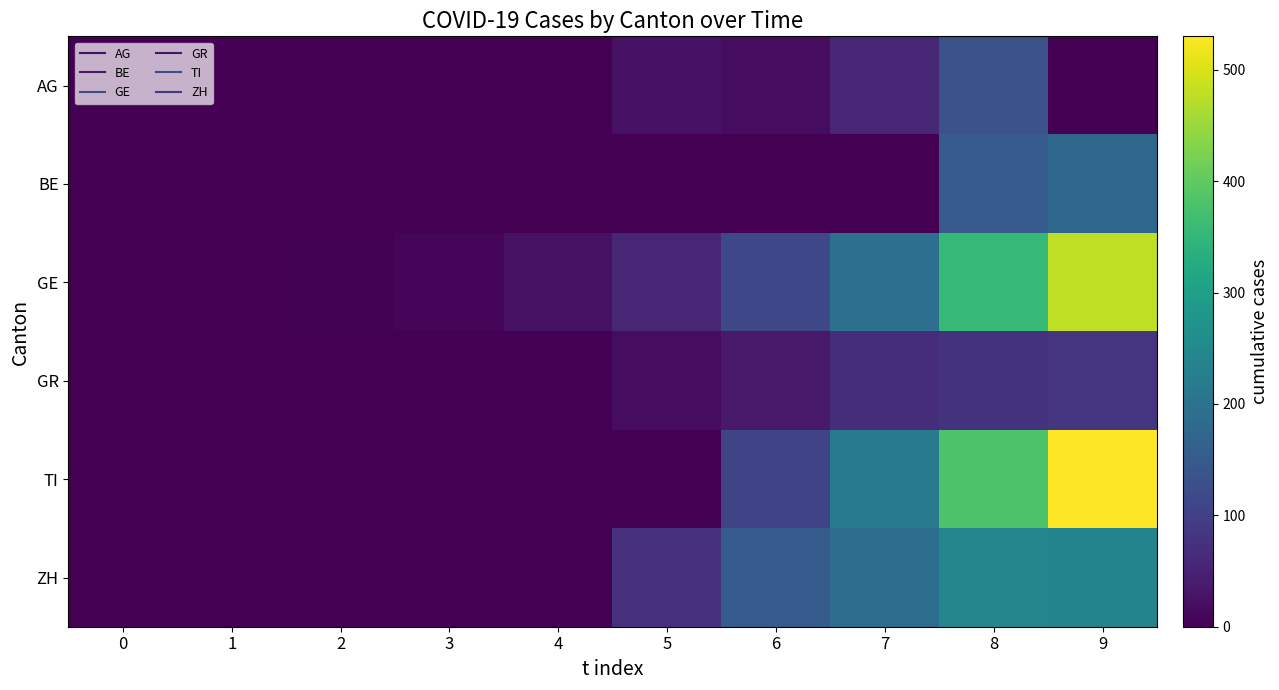

Which series has the widest spread of values?

TI